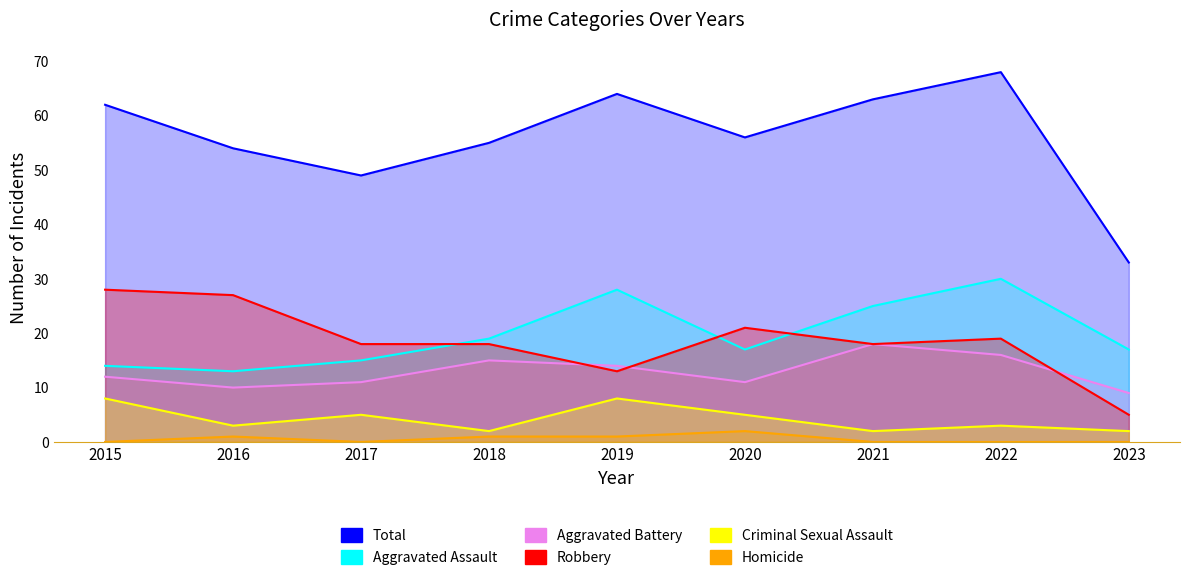

True or false: Homicide and Aggravated Assault intersect in this chart.

False